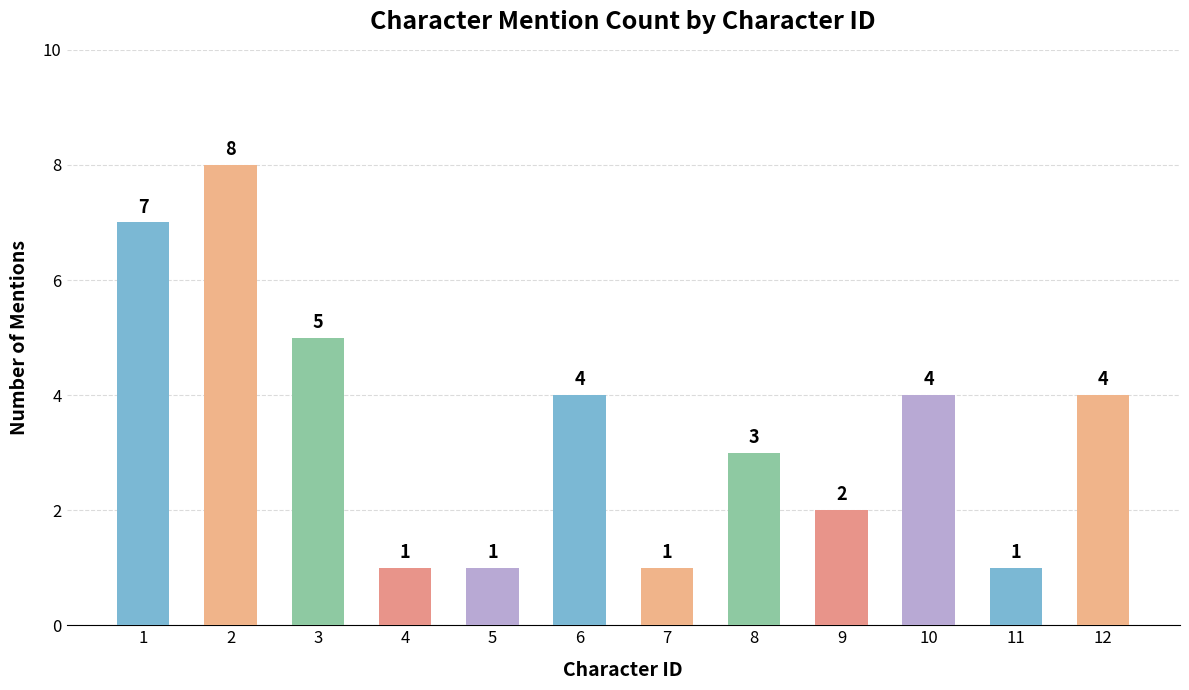

Reading left to right, extract all data points from this chart.

1=7	2=8	3=5	4=1	5=1	6=4	7=1	8=3	9=2	10=4	11=1	12=4